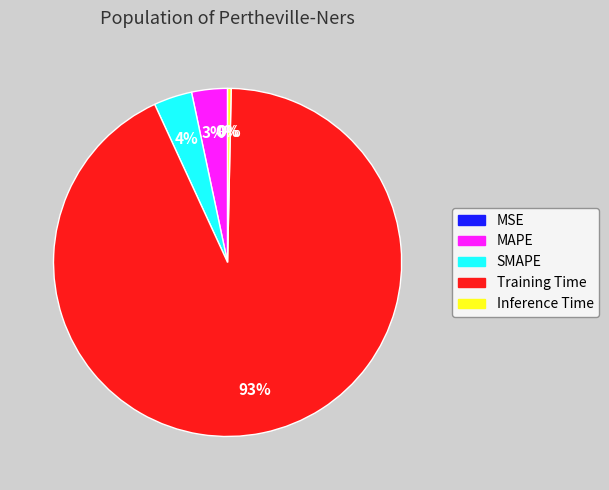

True or false: MAPE accounts for 3% of the total.

True